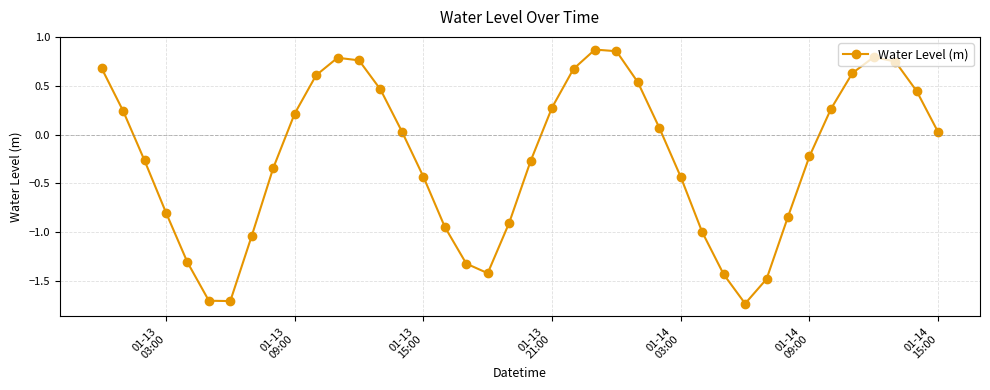

How many values are above zero?

20